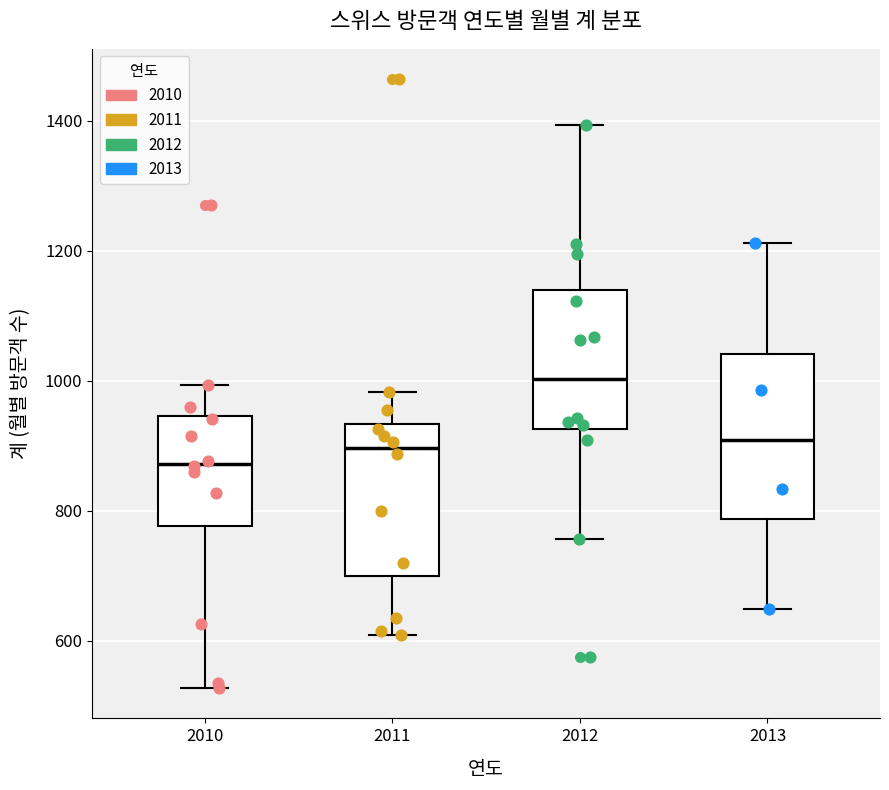

Where is the upper edge of the box at x = 2010 on the y-axis? The values are not printed on the chart, so give them approximately, as read against the axis.

940